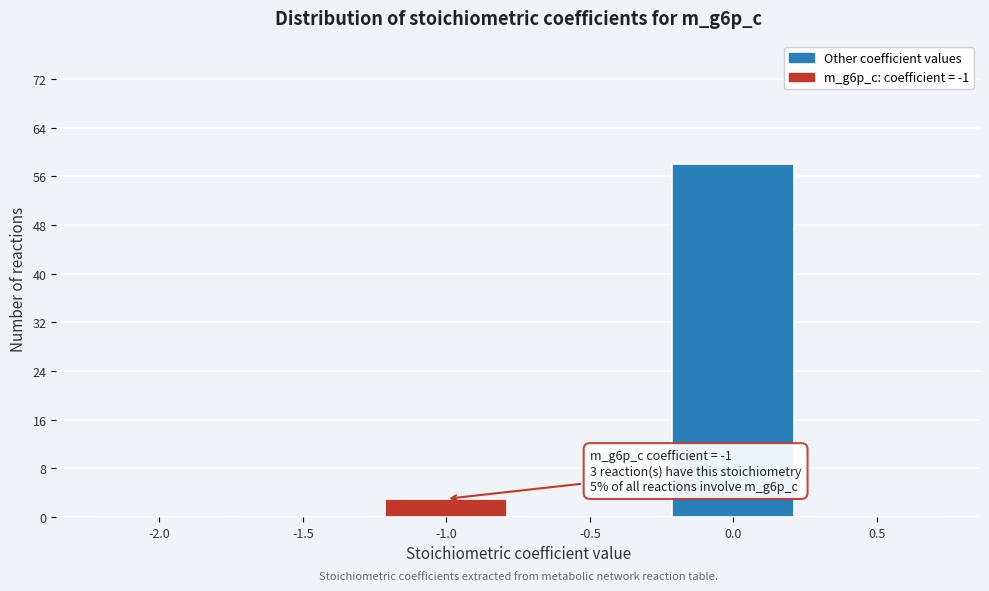

Reading left to right, list all the values displayed in this chart.

-2.0=0	-1.5=0	-1.0=3	-0.5=0	0.0=58	0.5=0